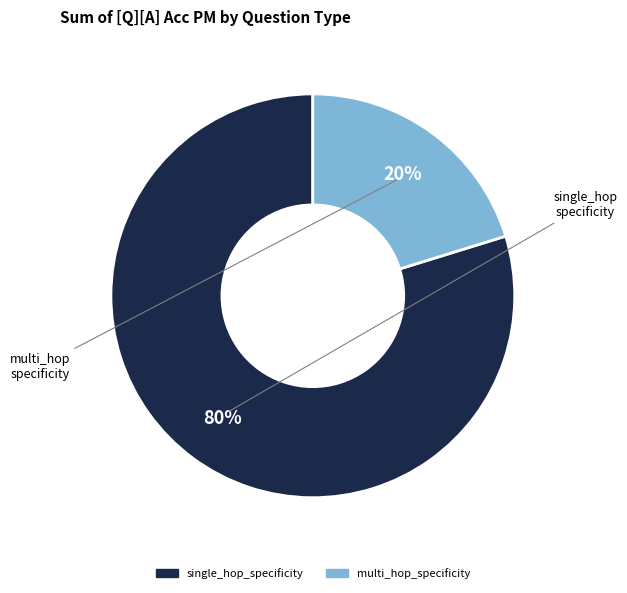

Count the number of slices in the pie.

2